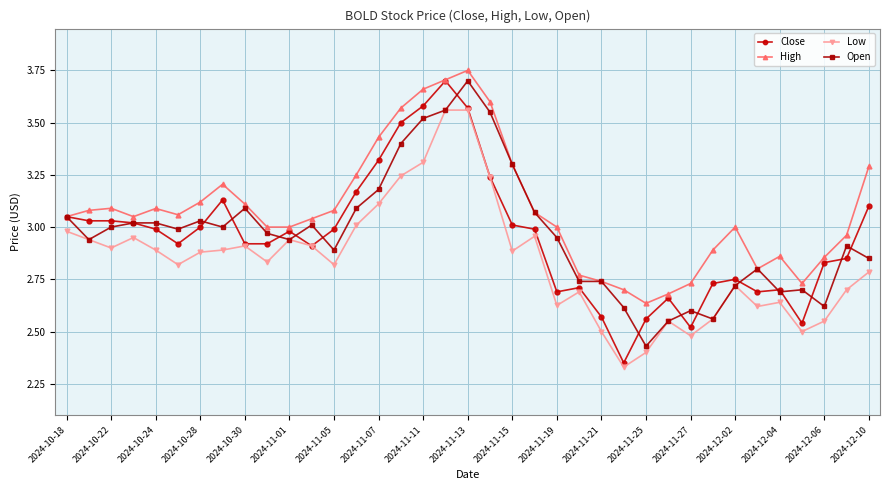

True or false: Close has more than 0 points higher than both neighbors.

True